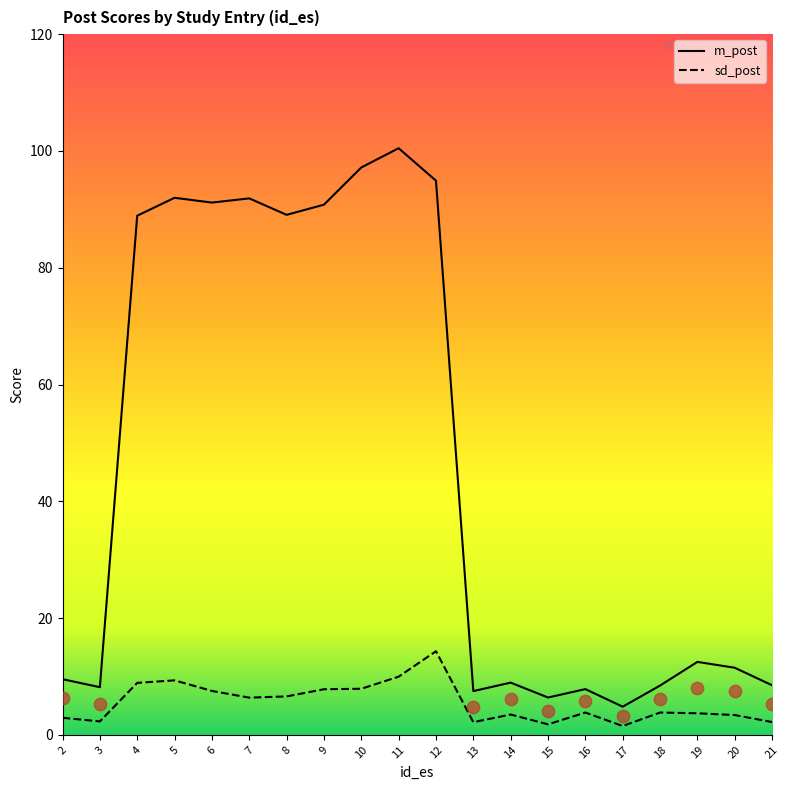

What is the total value across all series at 11?

110.4